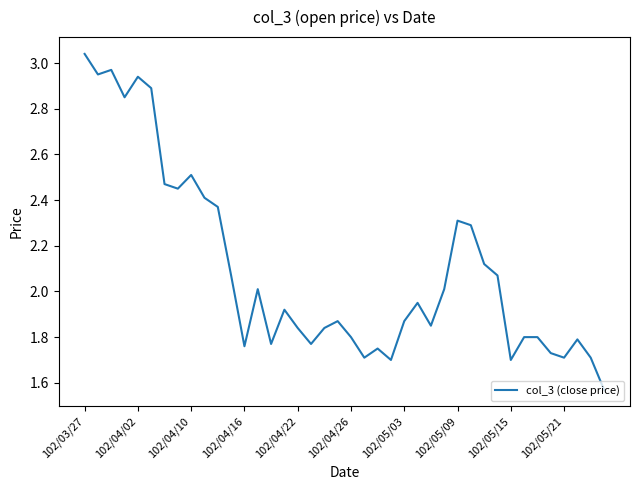

How many lines are shown in the chart?

1